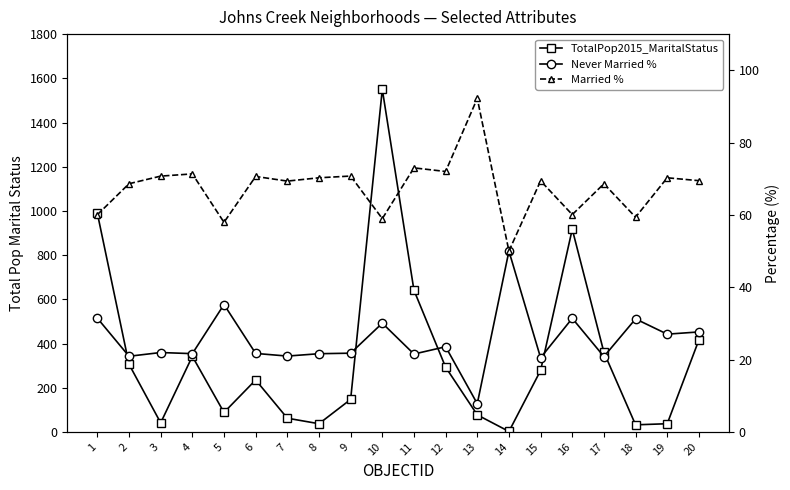

Where is the first local maximum for TotalPop2015_MaritalStatus?

4